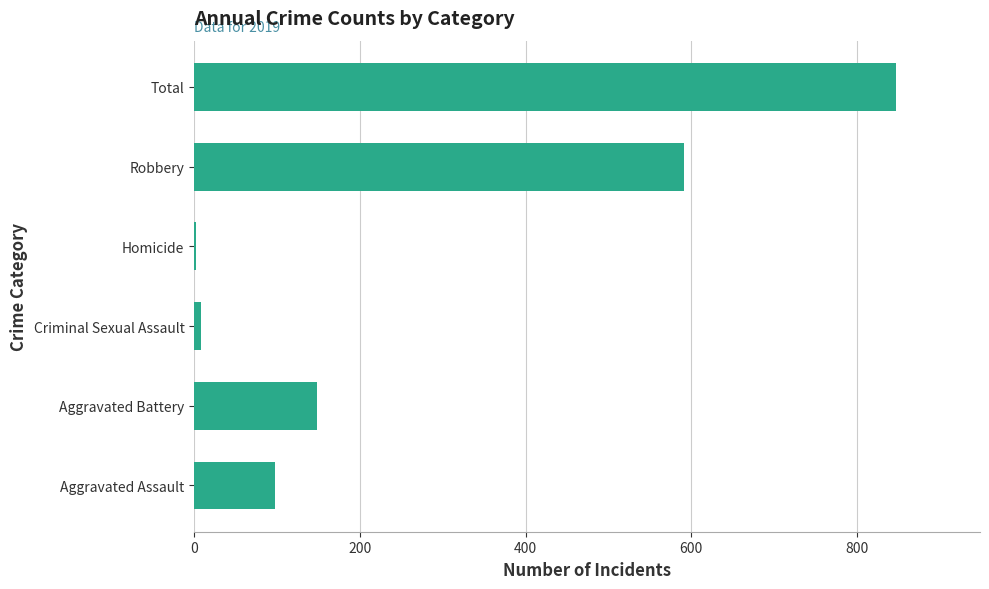

Which label corresponds to the largest value in the chart?

Total